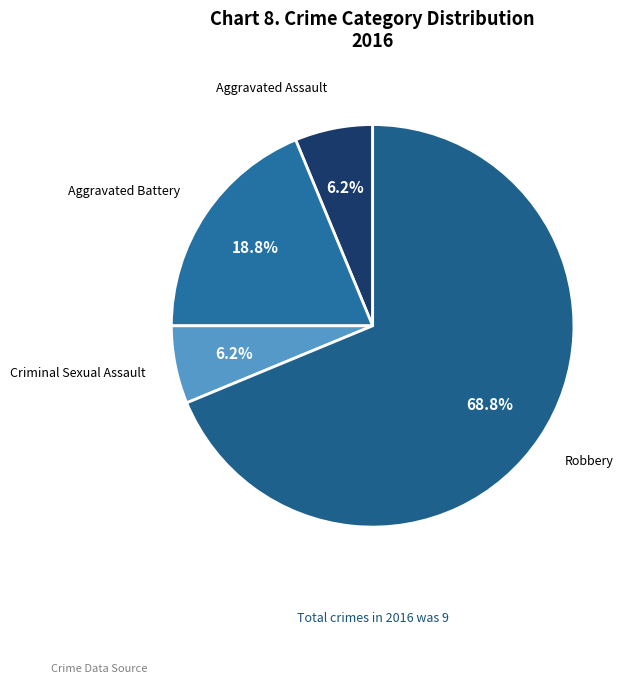

What percentage is the Criminal Sexual Assault slice, to the nearest percent?

6%